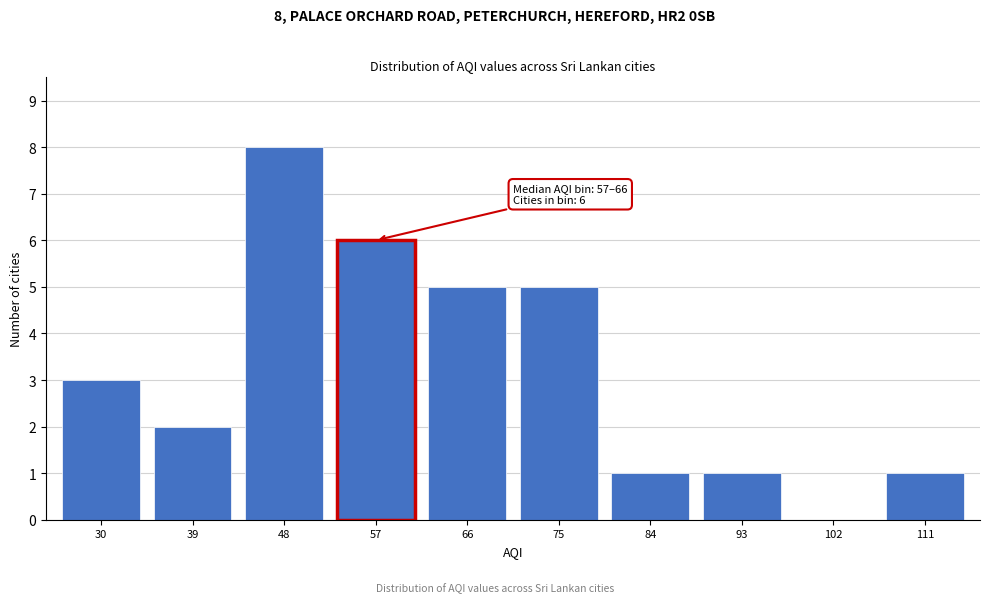

Reading left to right, list all the values displayed in this chart.

30=3	39=2	48=8	57=6	66=5	75=5	84=1	93=1	102=0	111=1